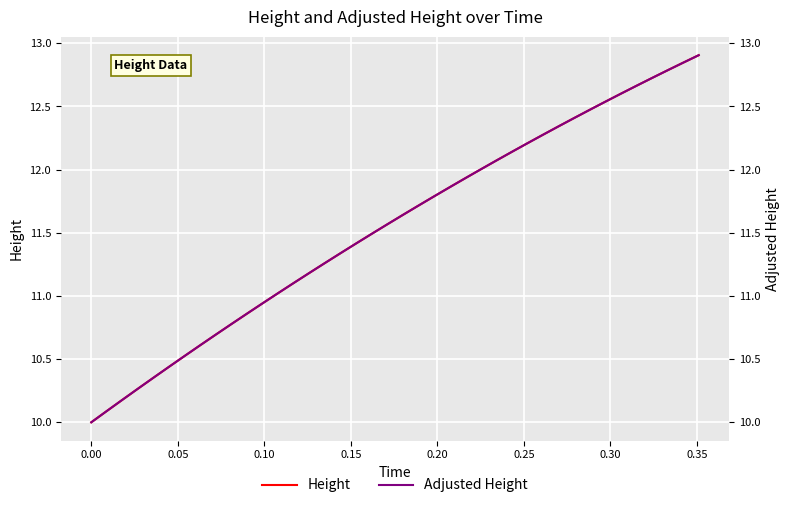

Which series has the widest spread of values?

Height